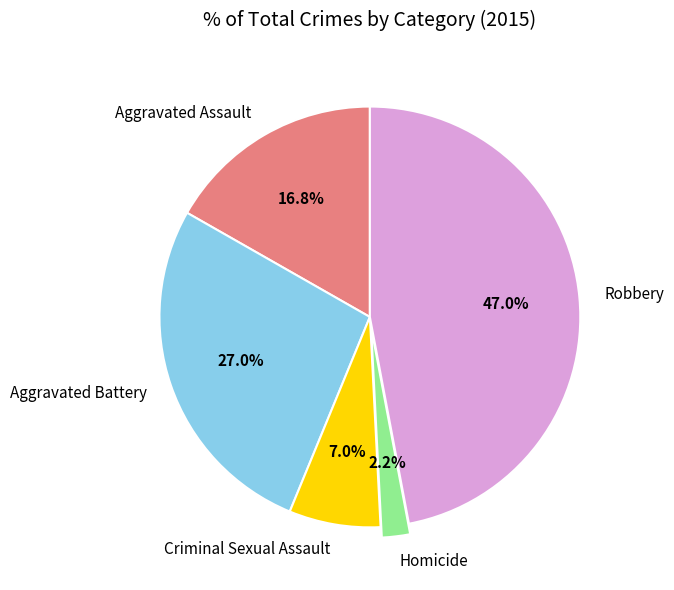

Rank the categories by value from lowest to highest.

Homicide, Criminal Sexual Assault, Aggravated Assault, Aggravated Battery, Robbery